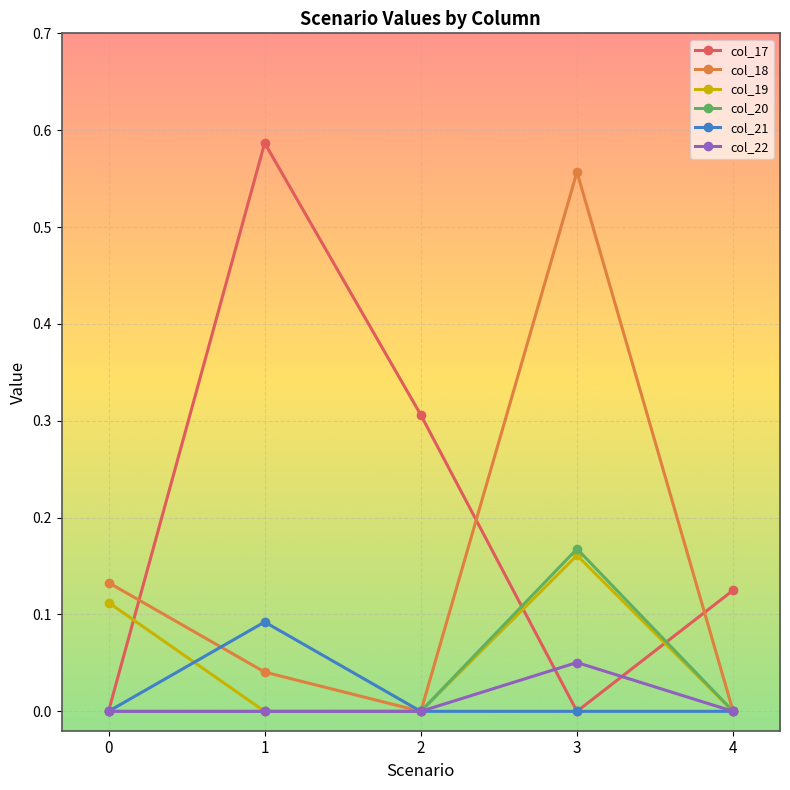

Count the number of categories in the chart.

5